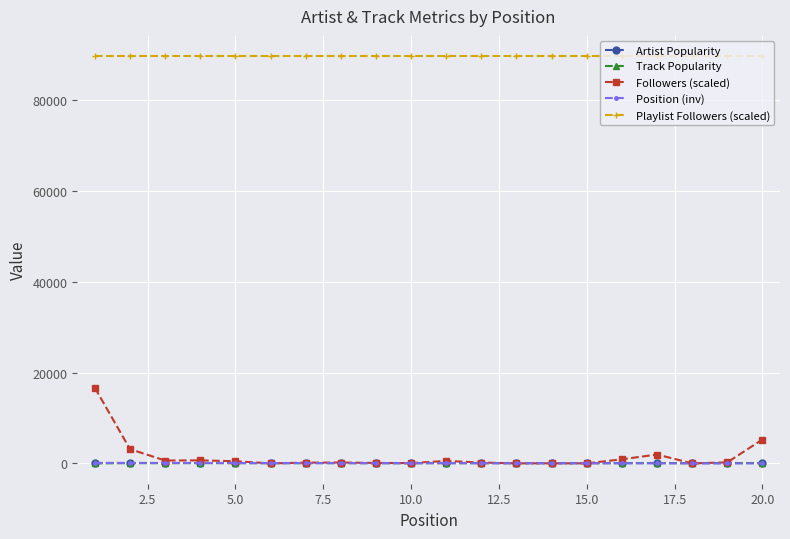

At how many categories does at least one series exceed 38484?

20